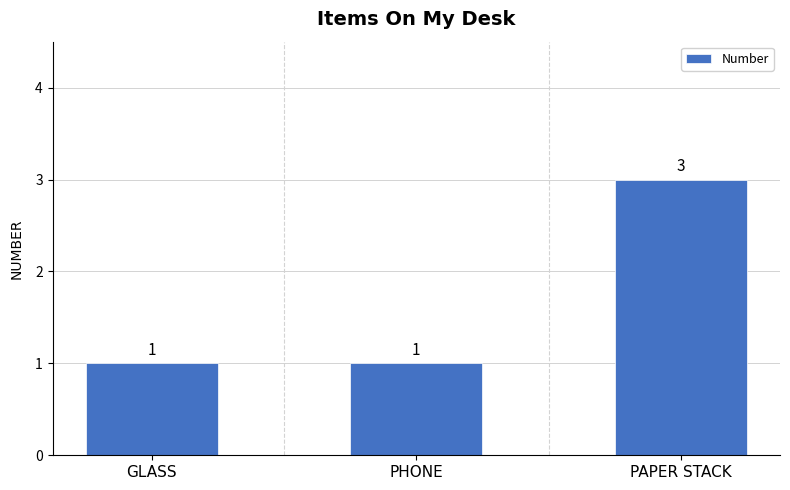

Are the bars horizontal?

No